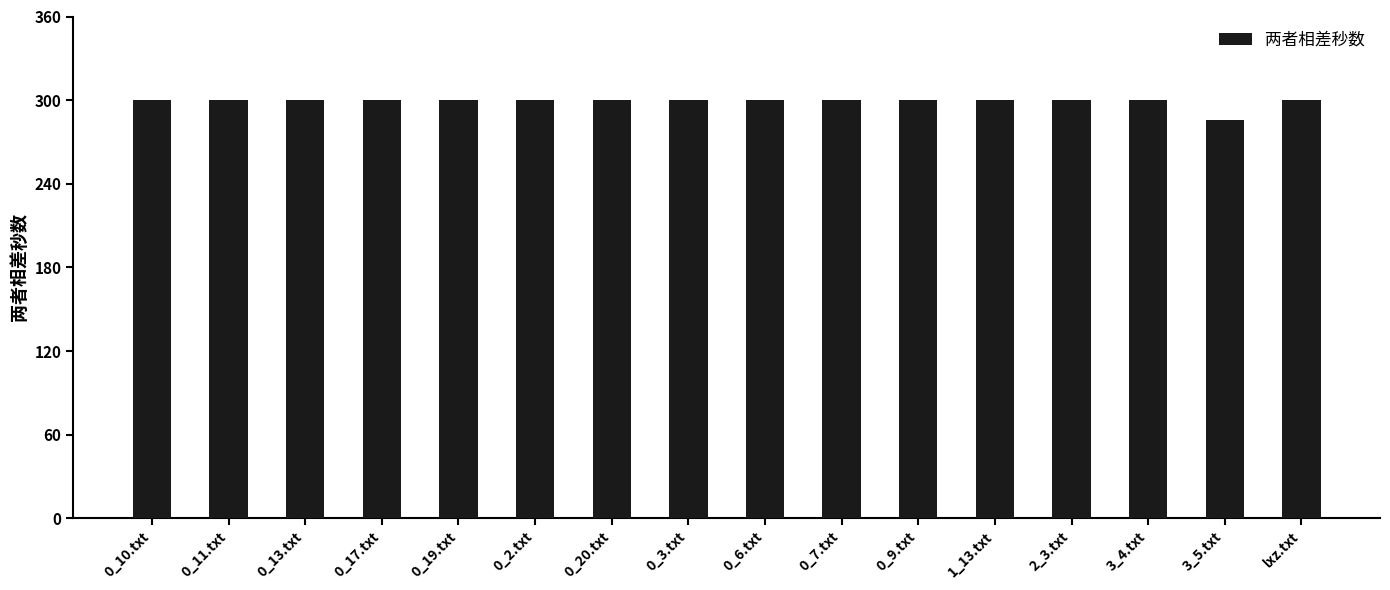

Does the chart contain stacked bars?

No